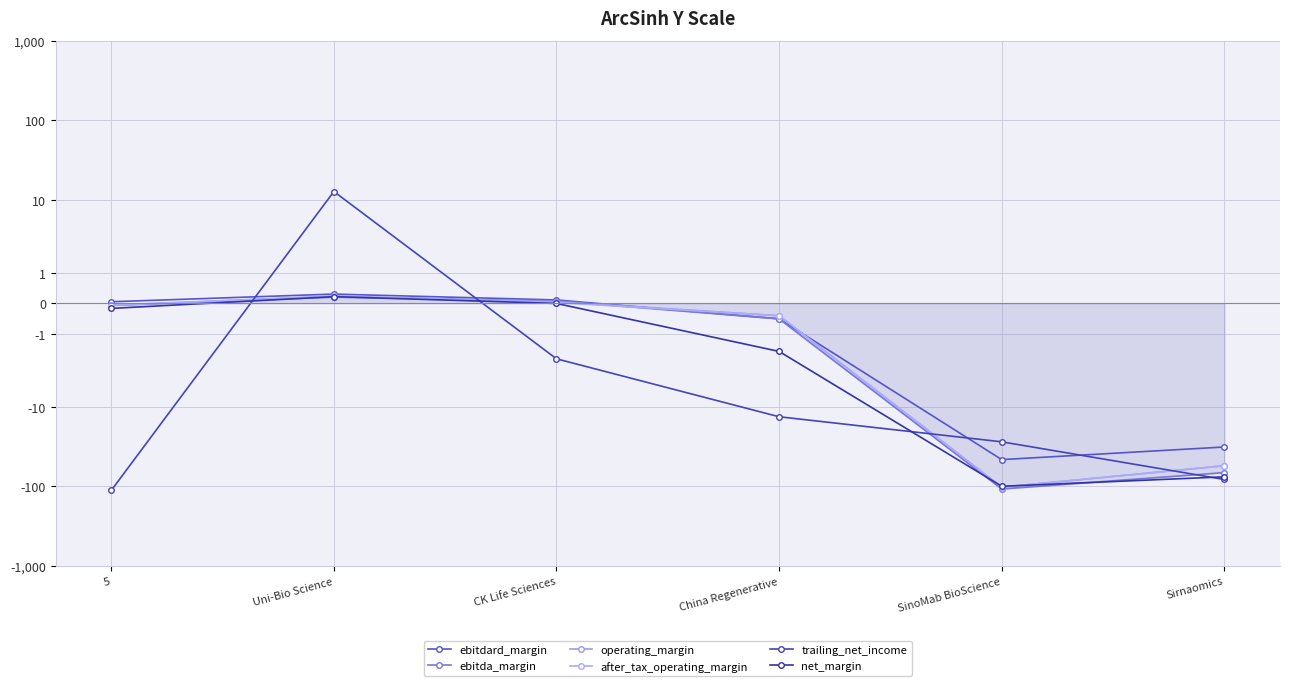

Which series changed the most between 5 and Sirnaomics?

net_margin